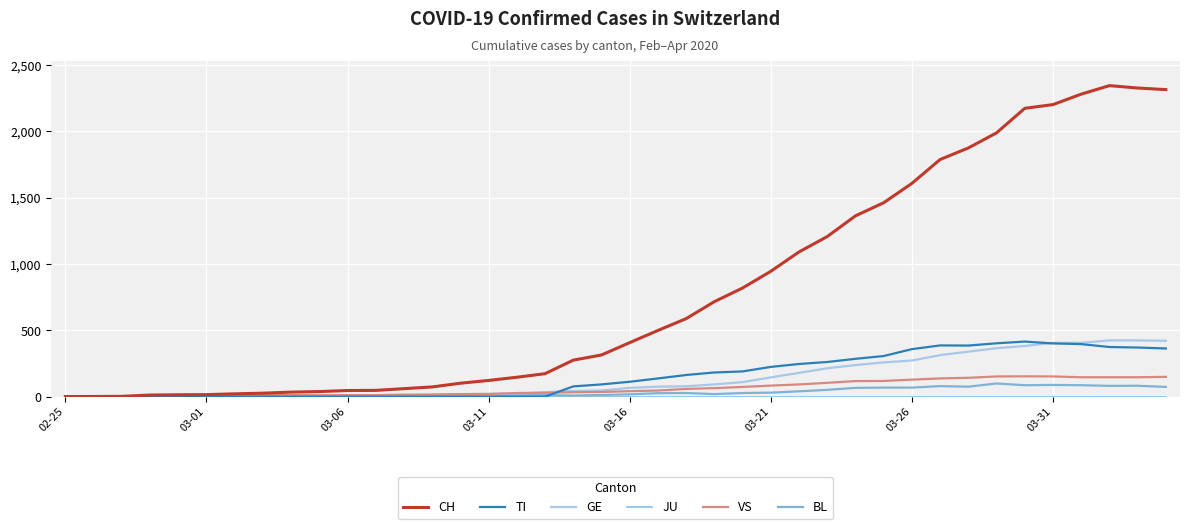

Rank the series by their maximum value, from highest to lowest.

CH, GE, TI, VS, BL, JU